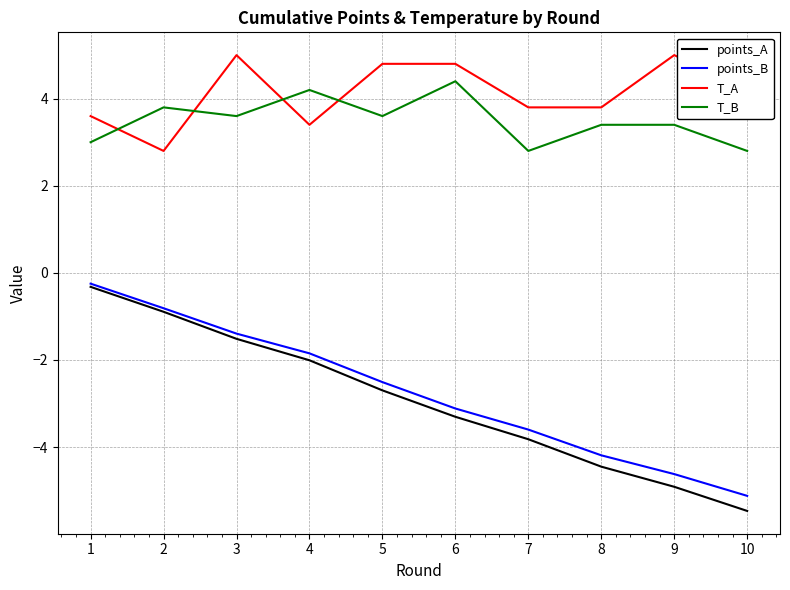

What is the sum of the points_A values at 4 and 6?

-5.3